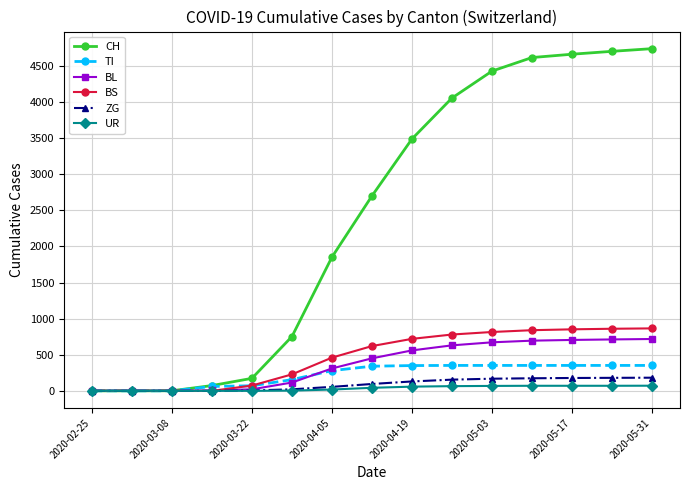

How many lines are shown in the chart?

6